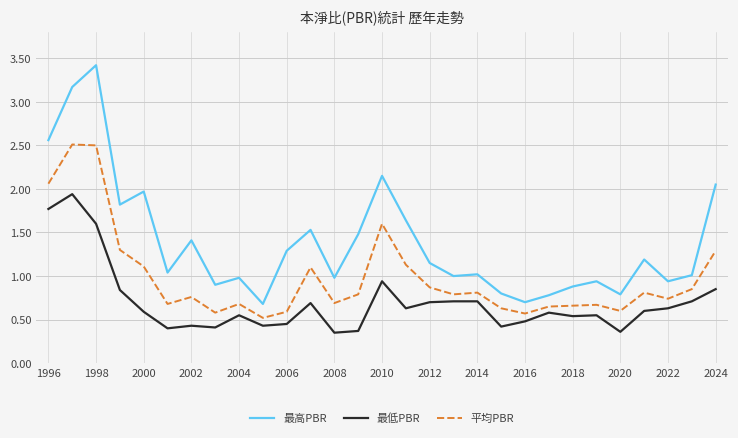

What are all the series names shown in the legend?

最高PBR, 最低PBR, 平均PBR